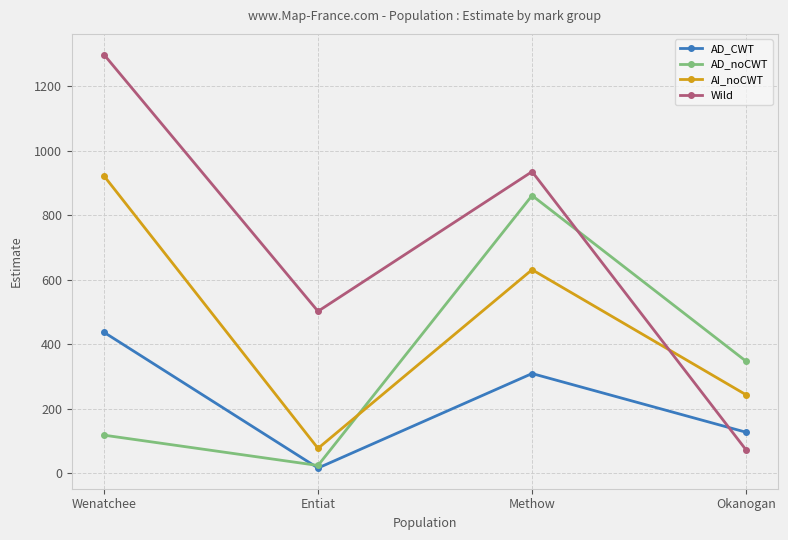

What is the sum of the Wild values at Methow and Entiat?

1437